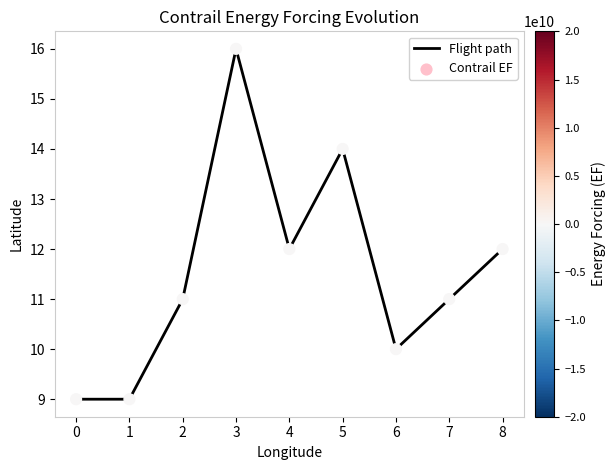

The chart shows a value of 18 at 4. True or false?

False